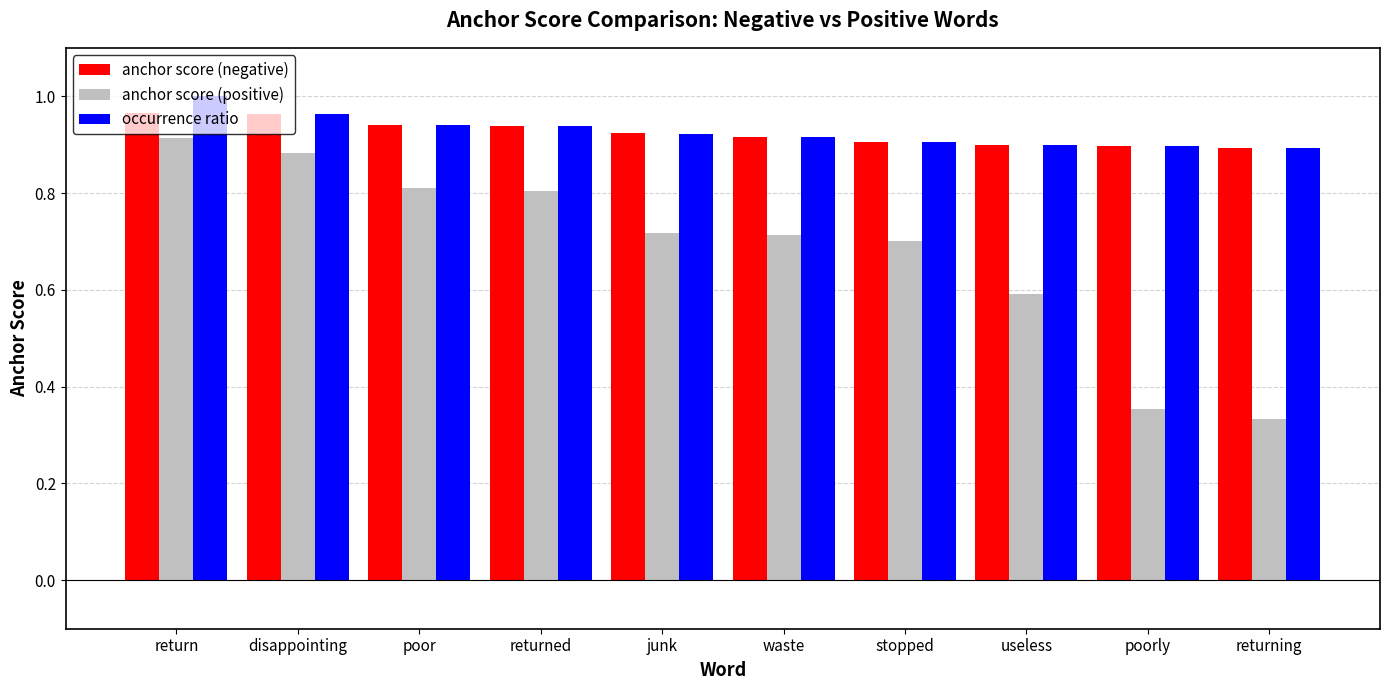

What is the sum of all anchor score (positive) values?

6.8